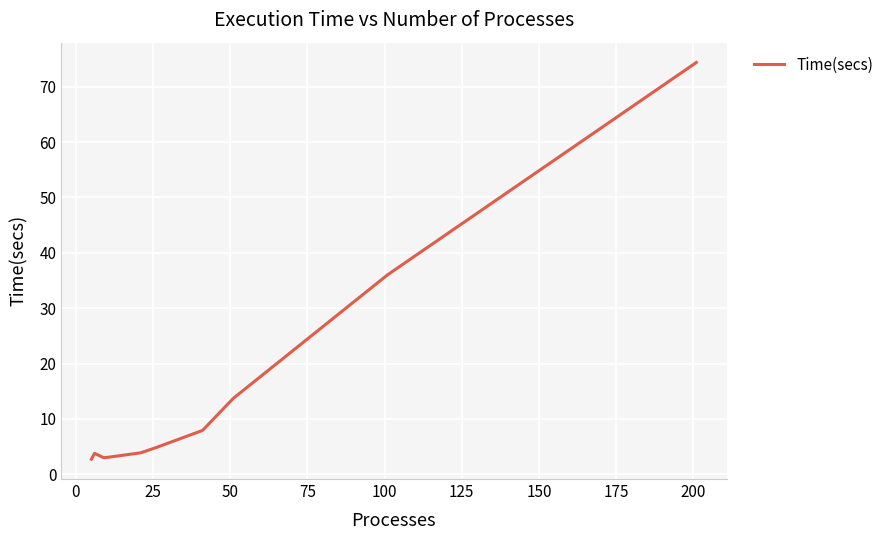

What is the minimum value shown in the chart?

2.7